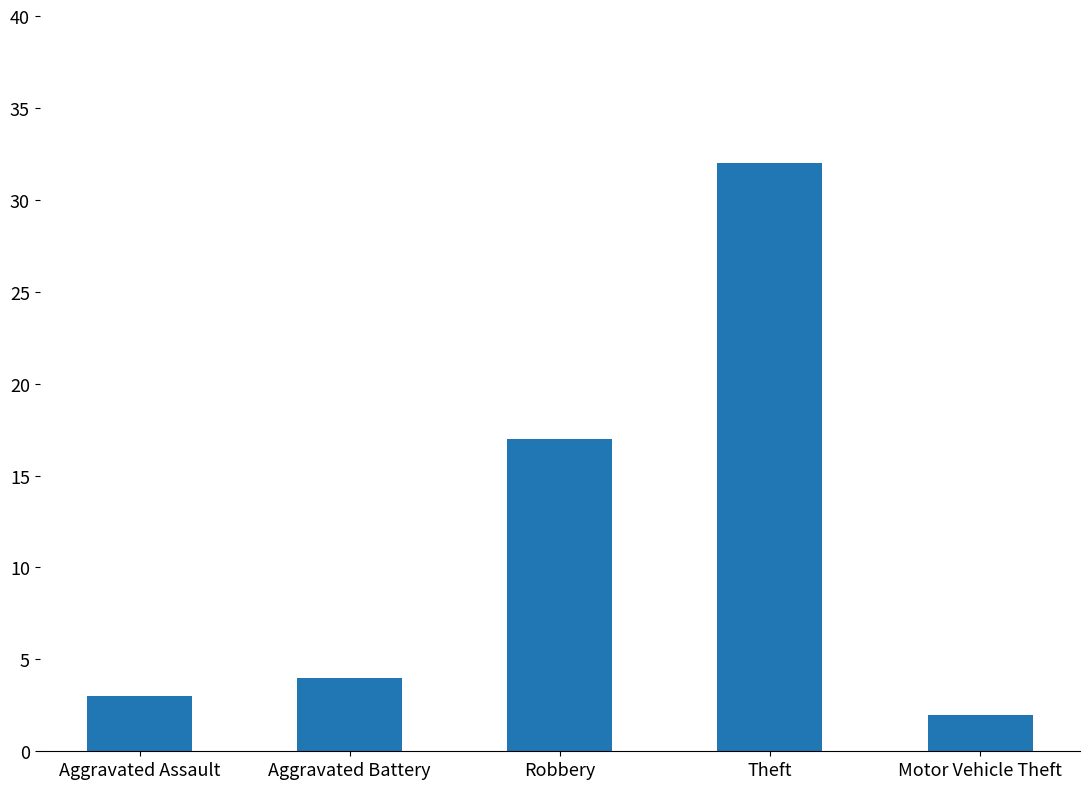

What is the change in value from Robbery to Motor Vehicle Theft?

-15